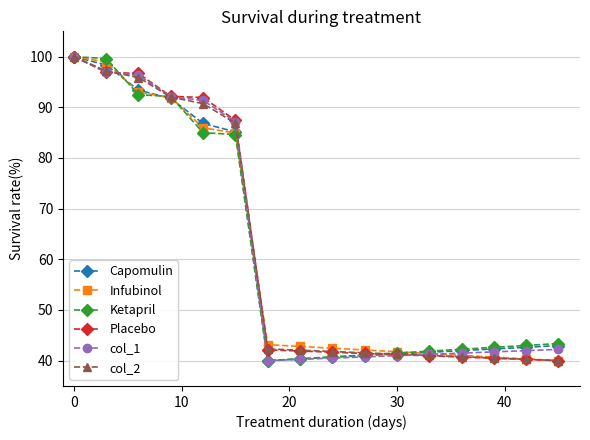

What is the maximum value shown in the chart?

100.0